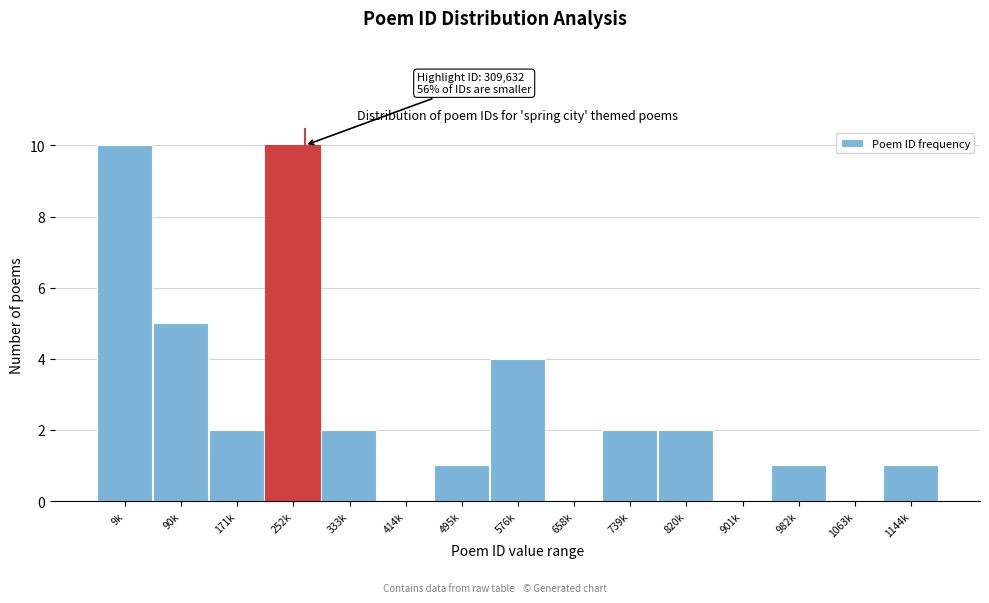

Reading right to left, extract all data points from this chart.

1144k=1	1063k=0	982k=1	901k=0	820k=2	739k=2	658k=0	576k=4	495k=1	414k=0	333k=2	252k=10	171k=2	90k=5	9k=10